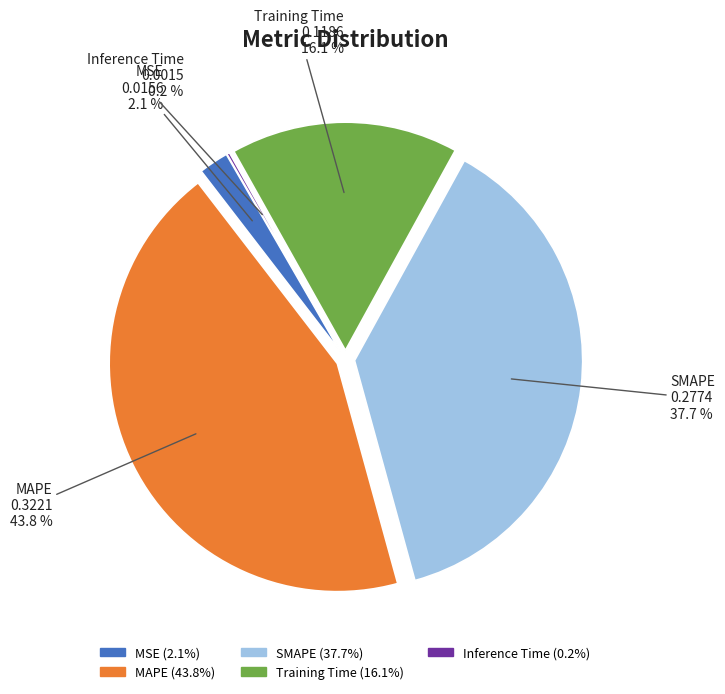

What percentage is the Training Time slice, to the nearest percent?

16%